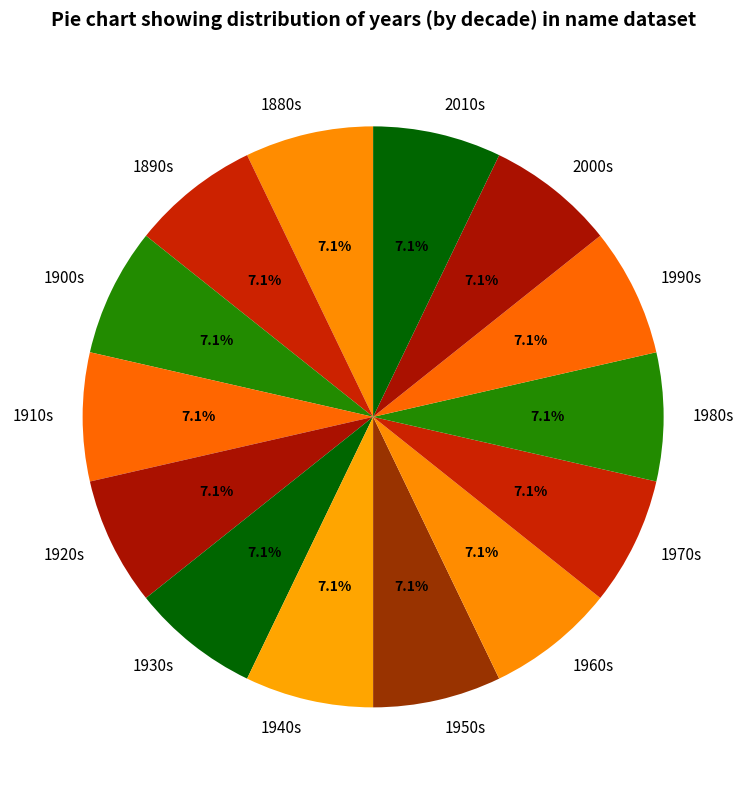

To the nearest percent, what is the average slice percentage?

7%